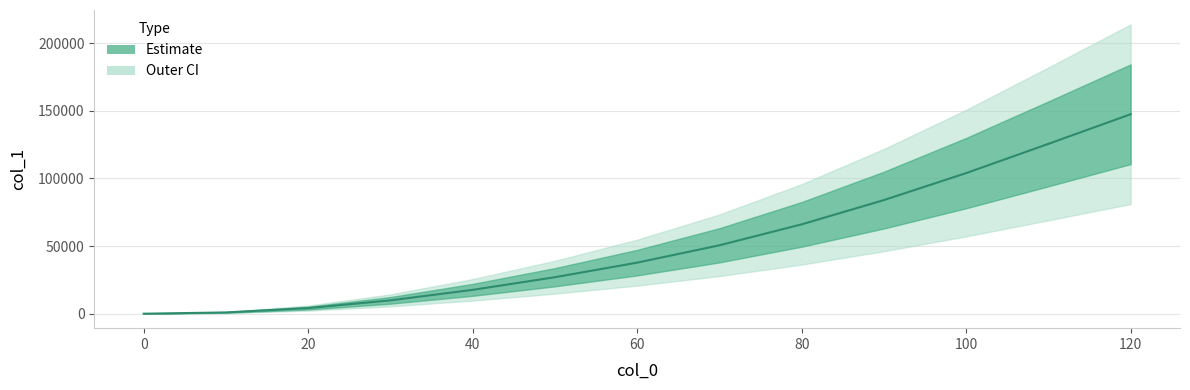

Reading left to right, extract all data points from this chart.

0=7	10=938	20=4160	30=9872	40=17635	50=26969	60=37746	70=50548	80=66033	90=83966	100=103911	110=125512	120=147411